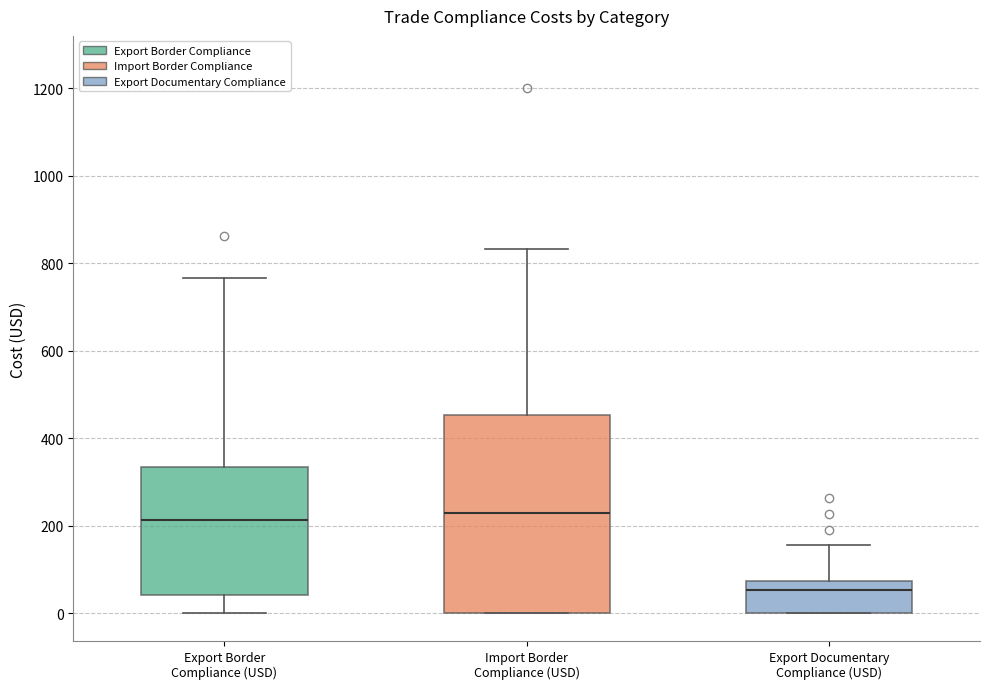

Which box has the lowest median line?

Export Documentary Compliance (USD)